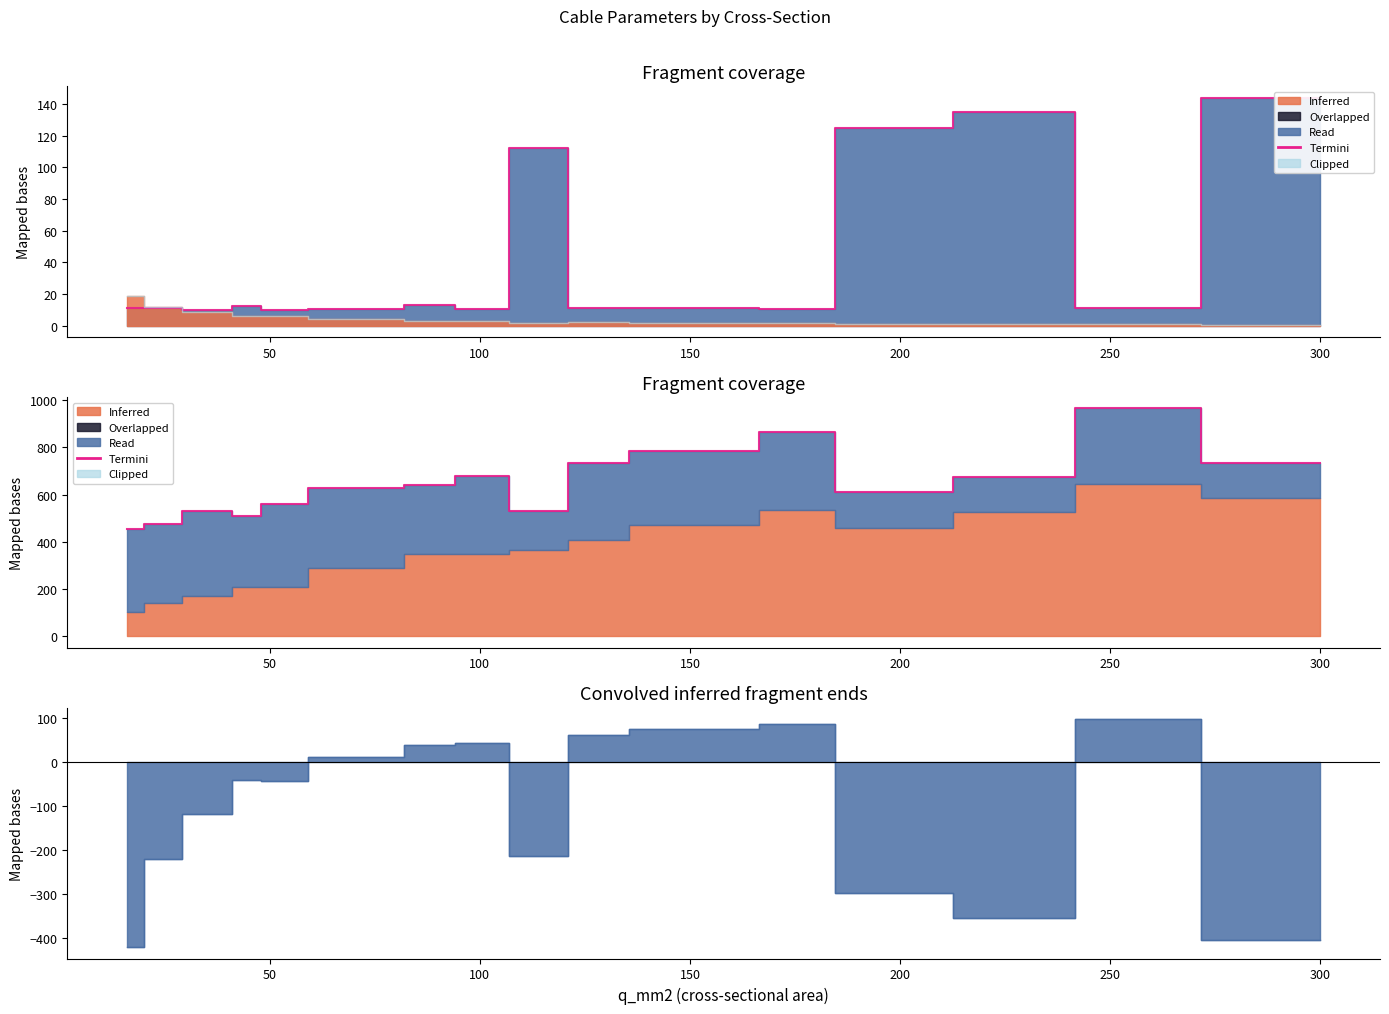

True or false: Termini and Clipped (r_ohm) cross at least once.

False